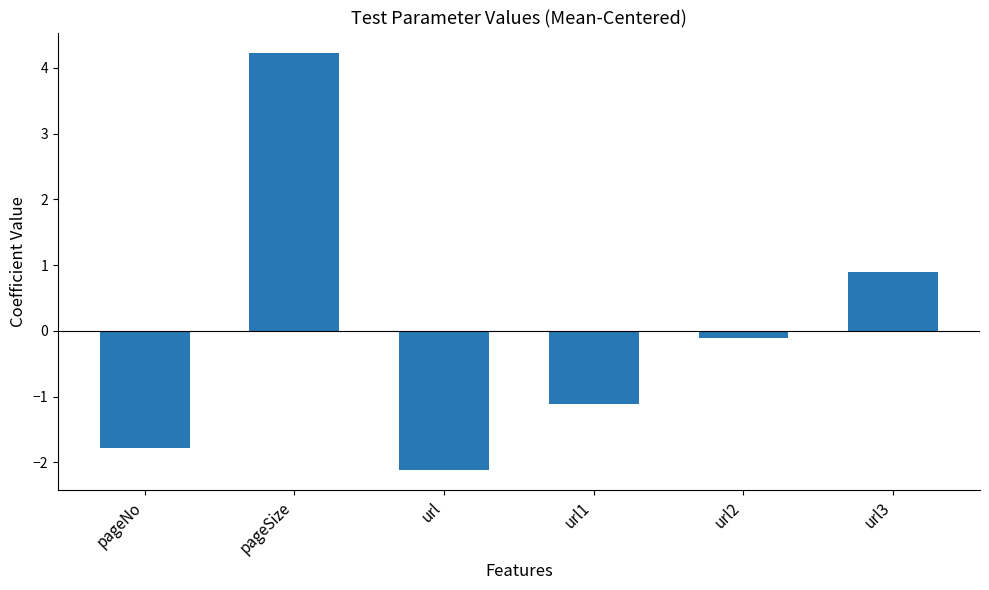

Rank the categories by value from lowest to highest.

url, pageNo, url1, url2, url3, pageSize